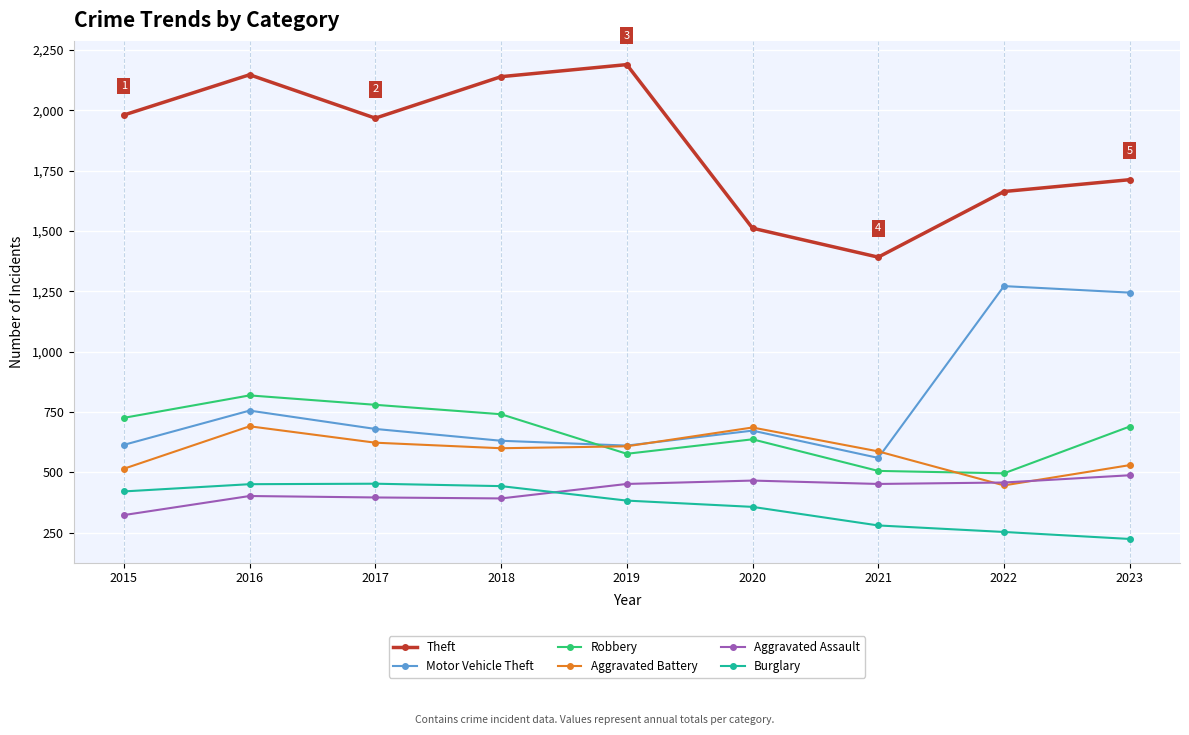

True or false: Theft and Motor Vehicle Theft cross at least once.

False